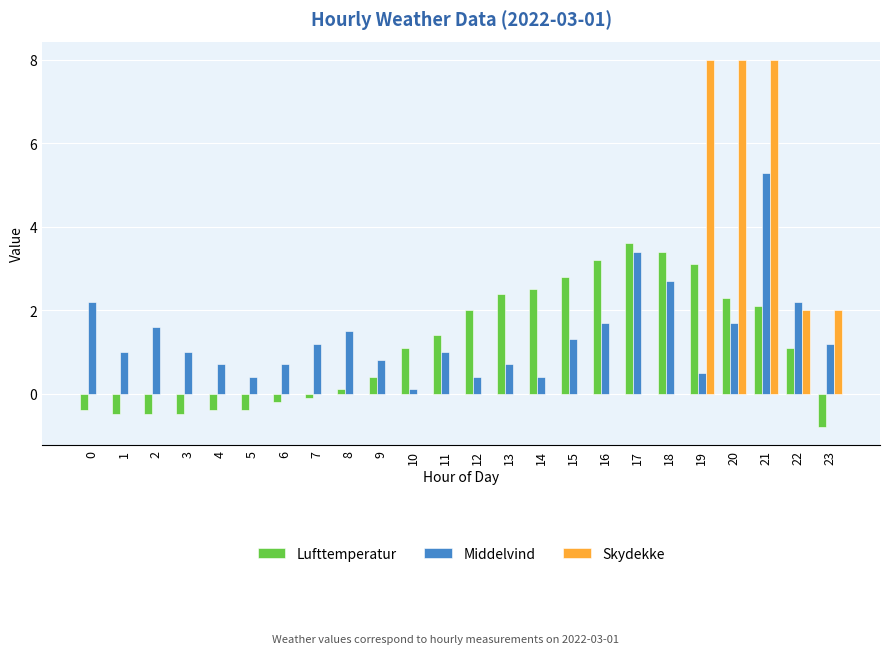

Is it true that Middelvind equals 0.1 at 10?

True